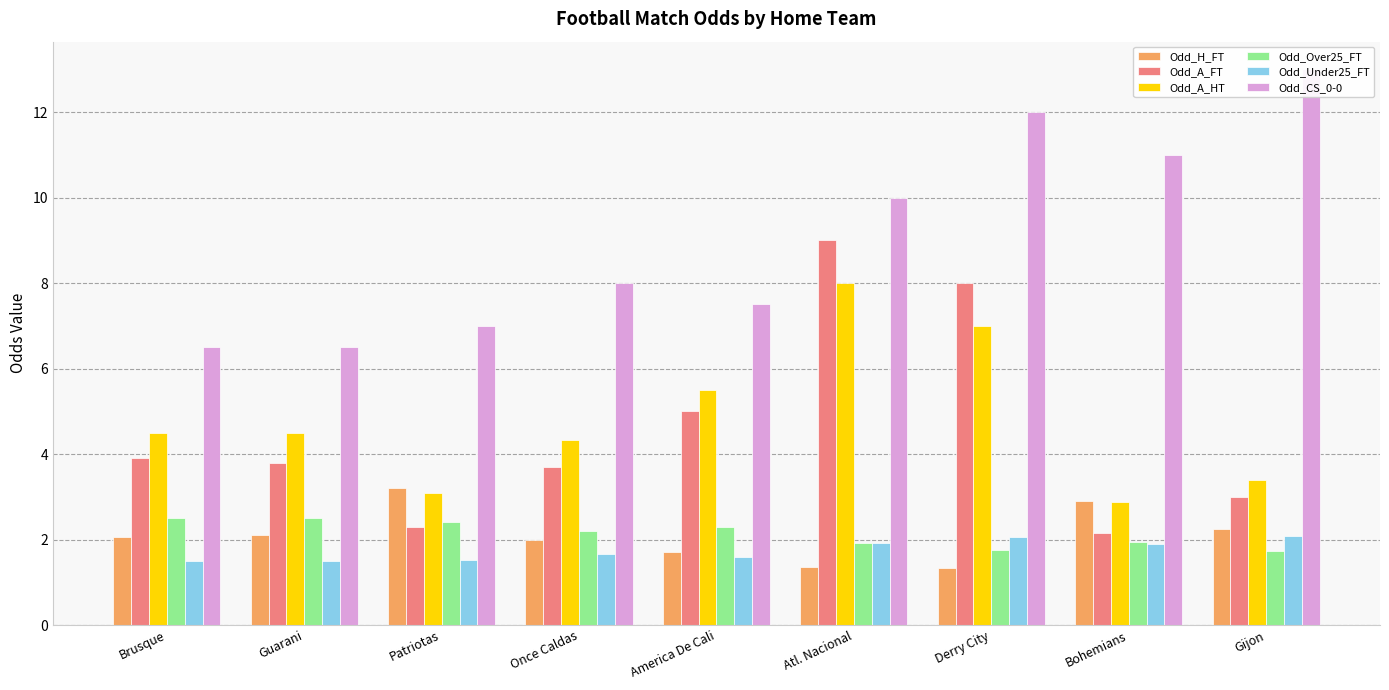

How many data points in Odd_H_FT are less than 2?

3